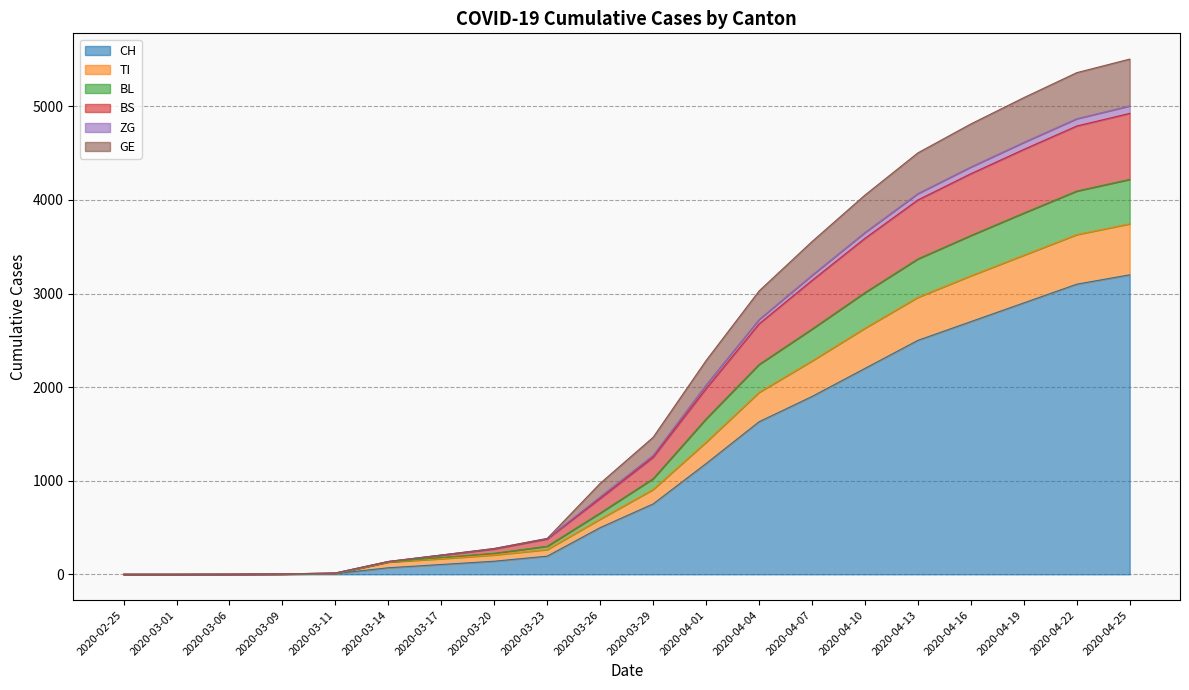

How many lines are shown in the chart?

6